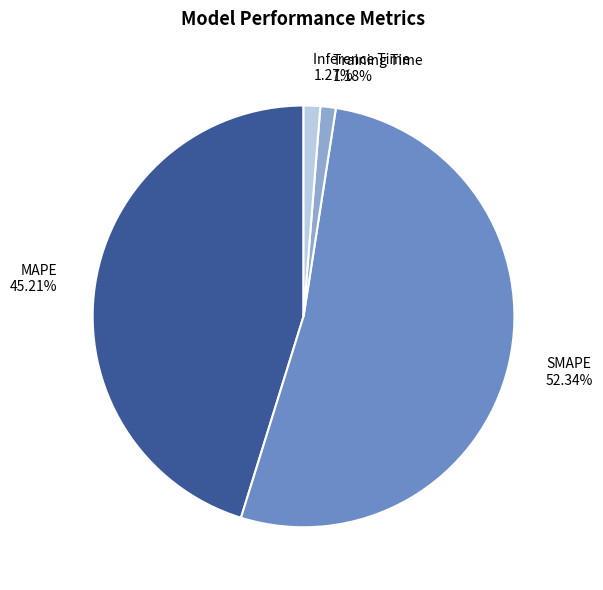

To the nearest percent, what is the difference between the MAPE and SMAPE slice percentages?

7%